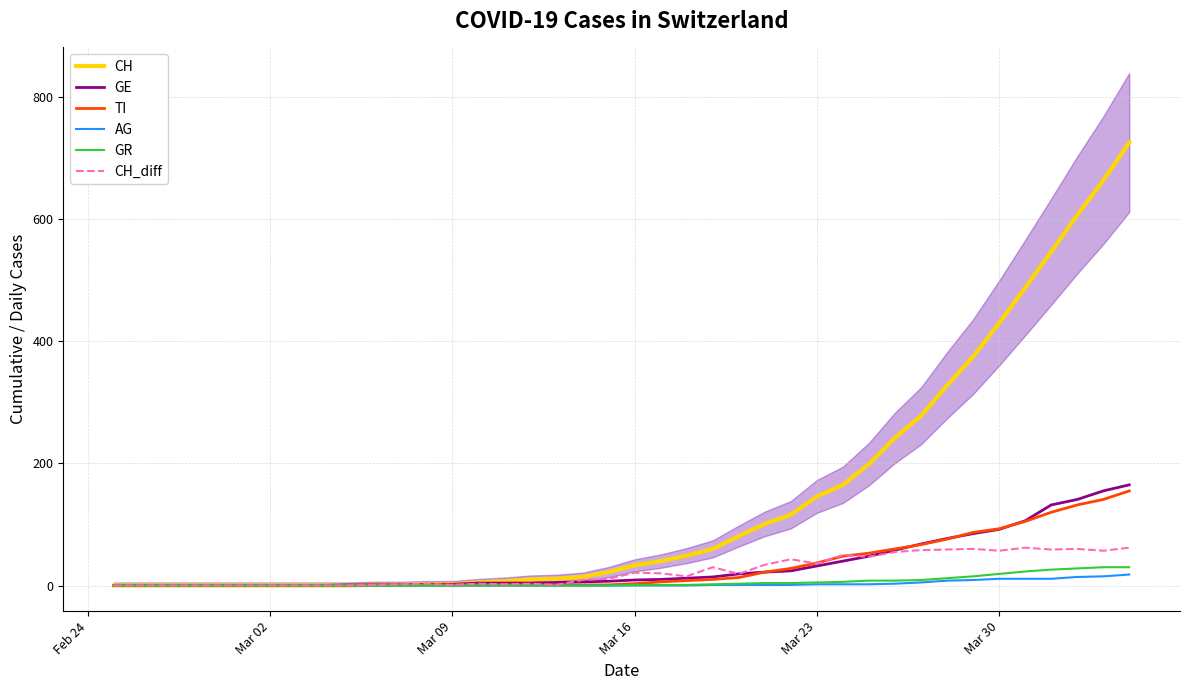

What is the maximum value for GE?

165